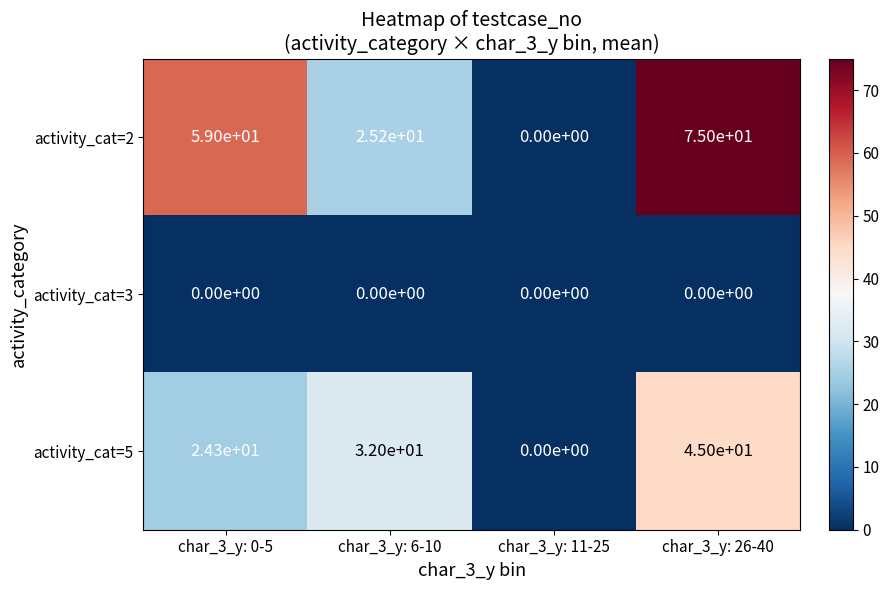

What is the sum of all activity_cat=5 values?

101.3